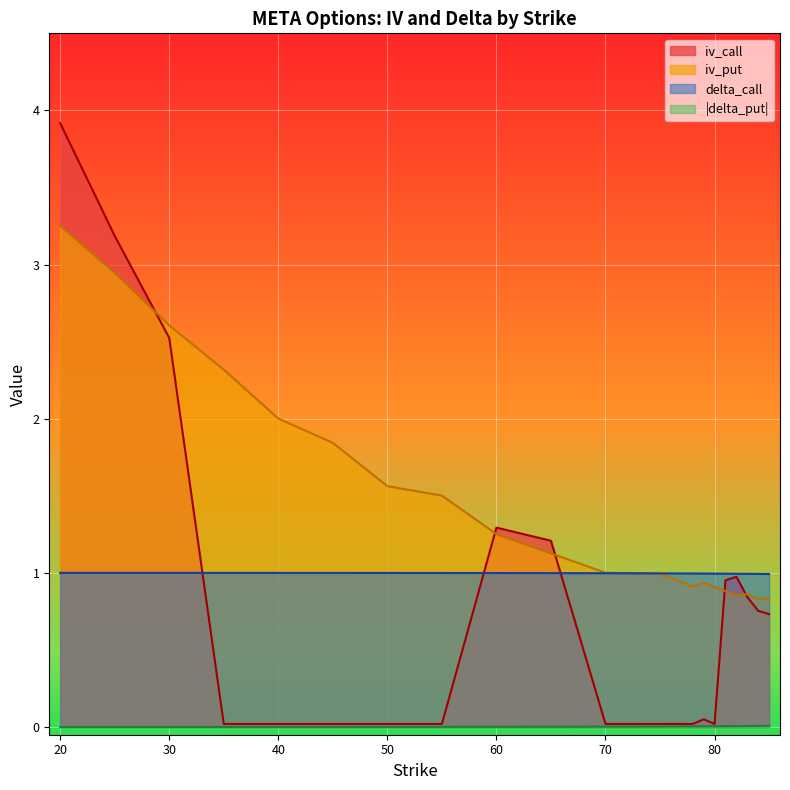

True or false: iv_put has a value of 2.3 at 35.

True